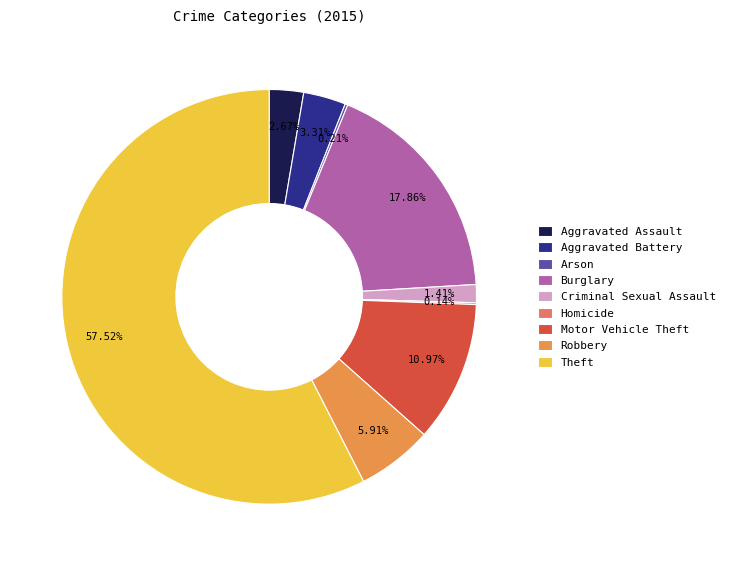

What is the majority slice?

Theft